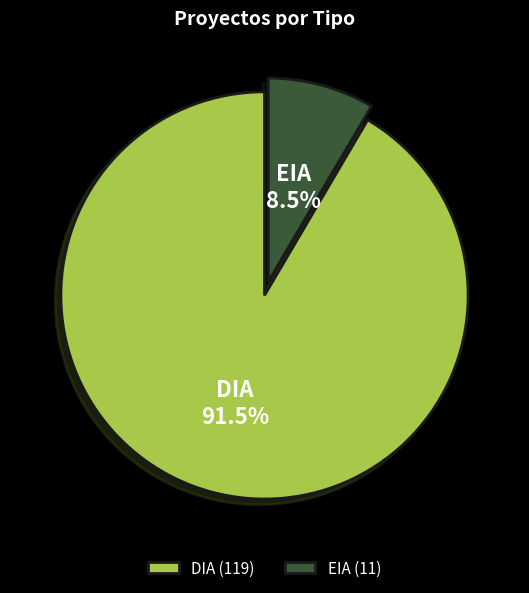

Count the number of slices in the pie.

2